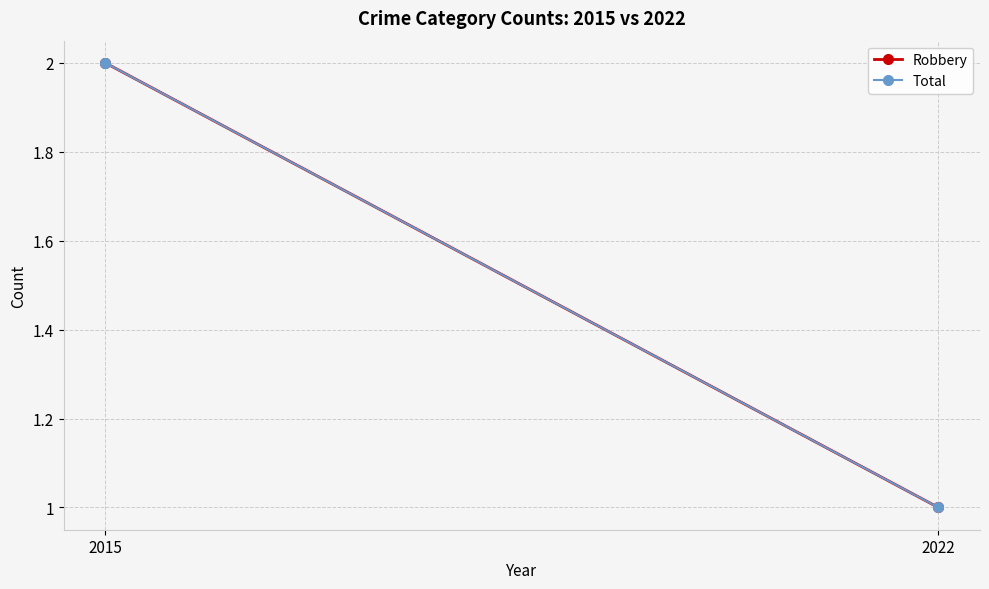

What is the approximate value of Robbery at 2022?

1